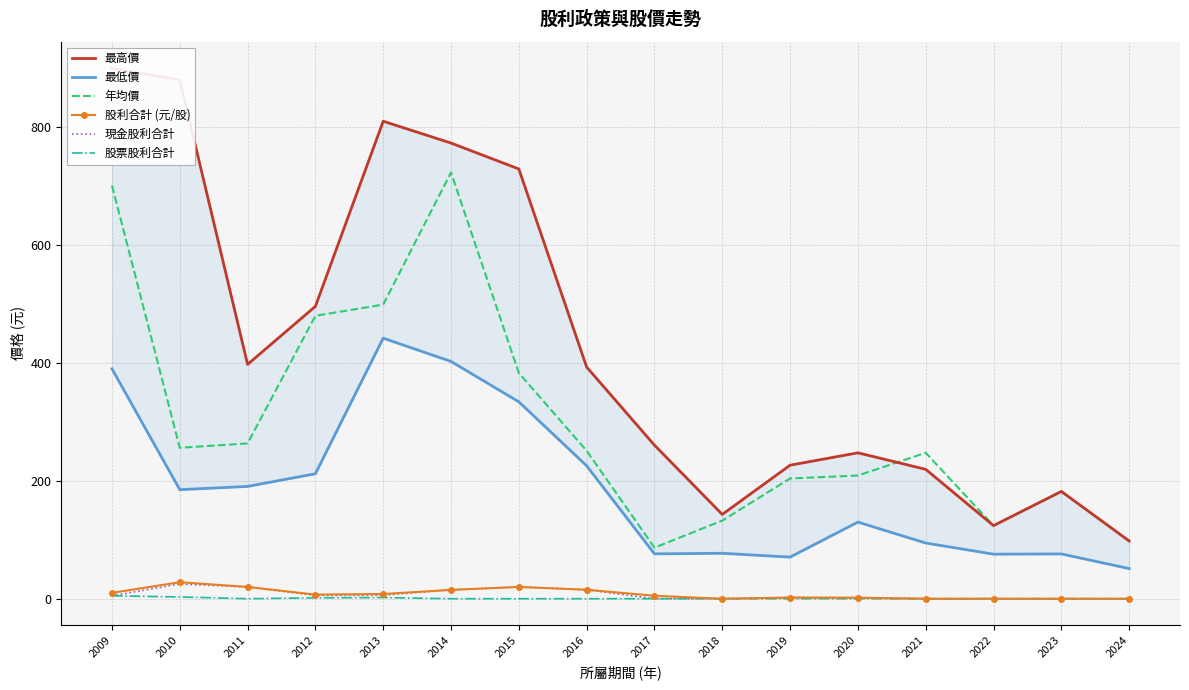

What is the total value across all series at 2013?

1767.0